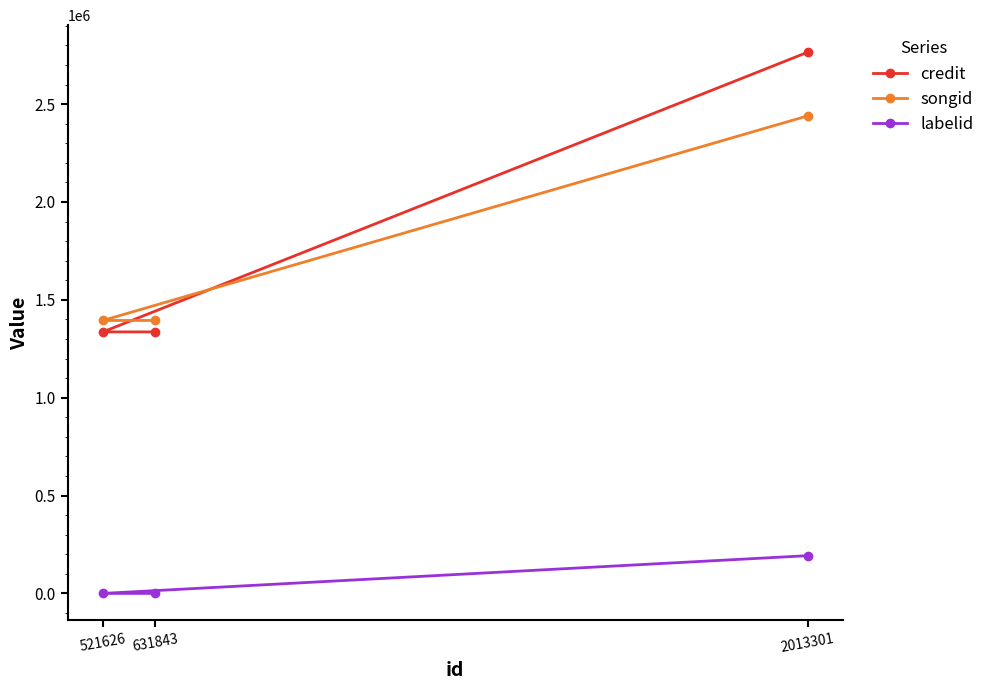

At how many categories does at least one series exceed 1031877?

3